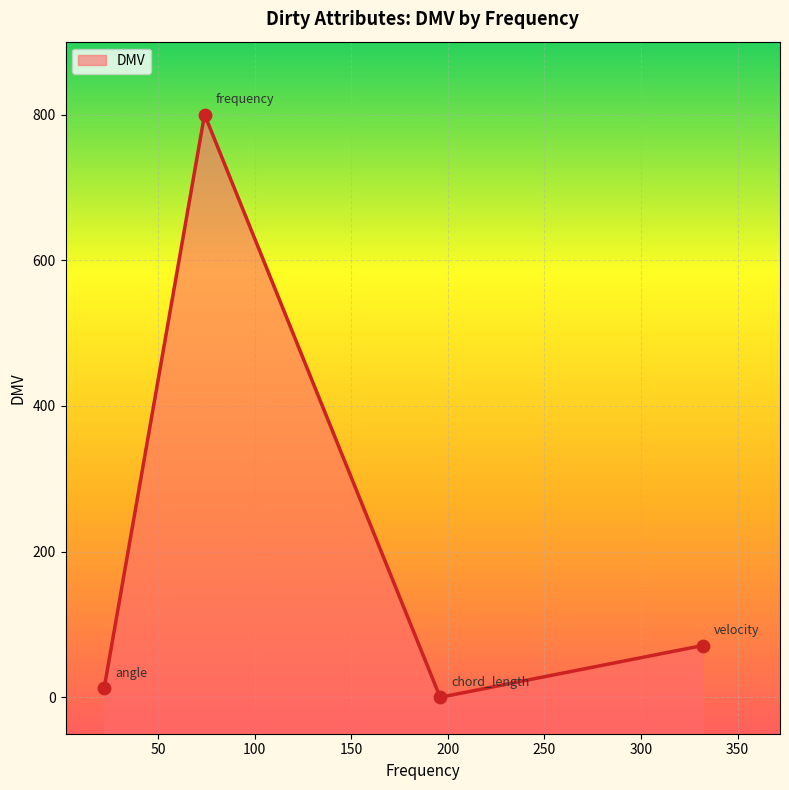

Which has a higher value, angle or frequency?

frequency